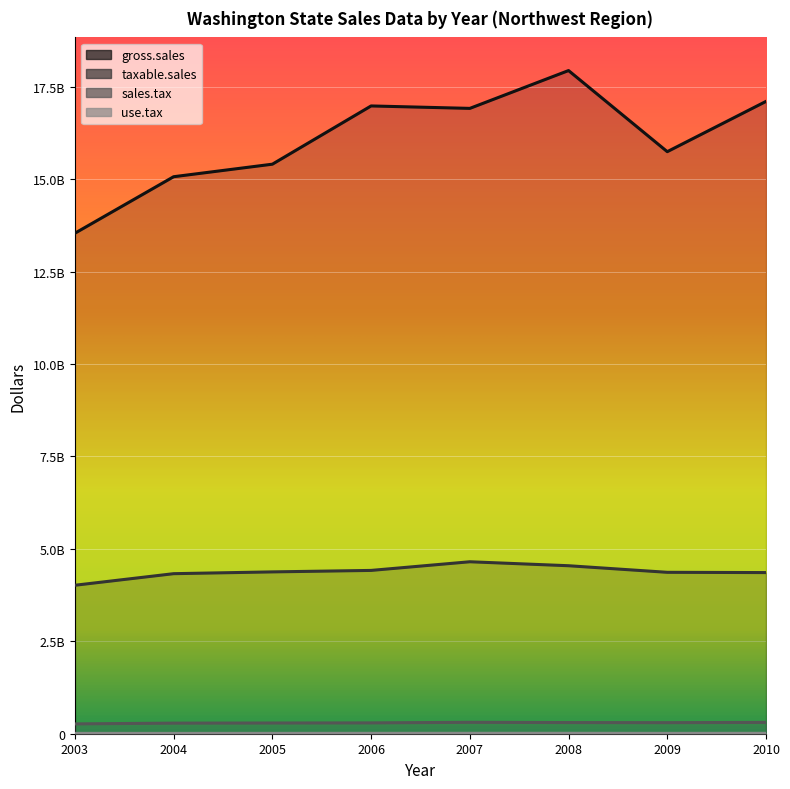

What are all the series names shown in the legend?

gross.sales, taxable.sales, sales.tax, use.tax